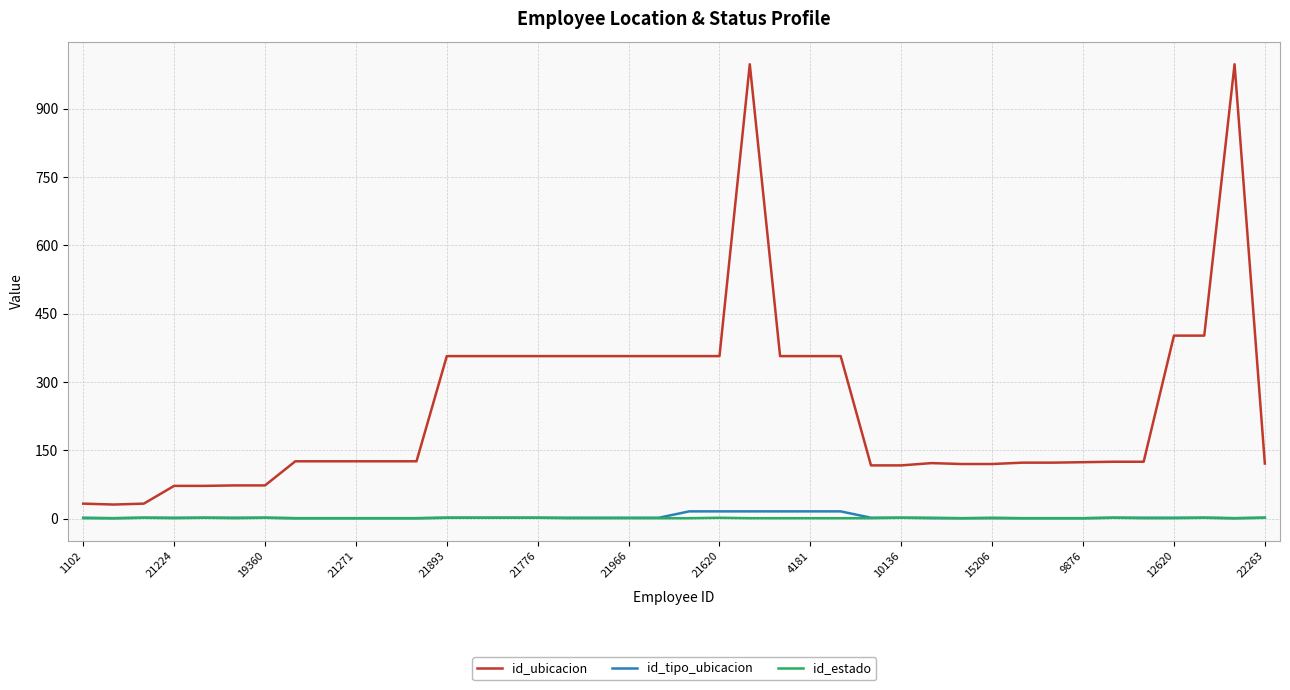

Which series has the largest range (max minus min)?

id_ubicacion